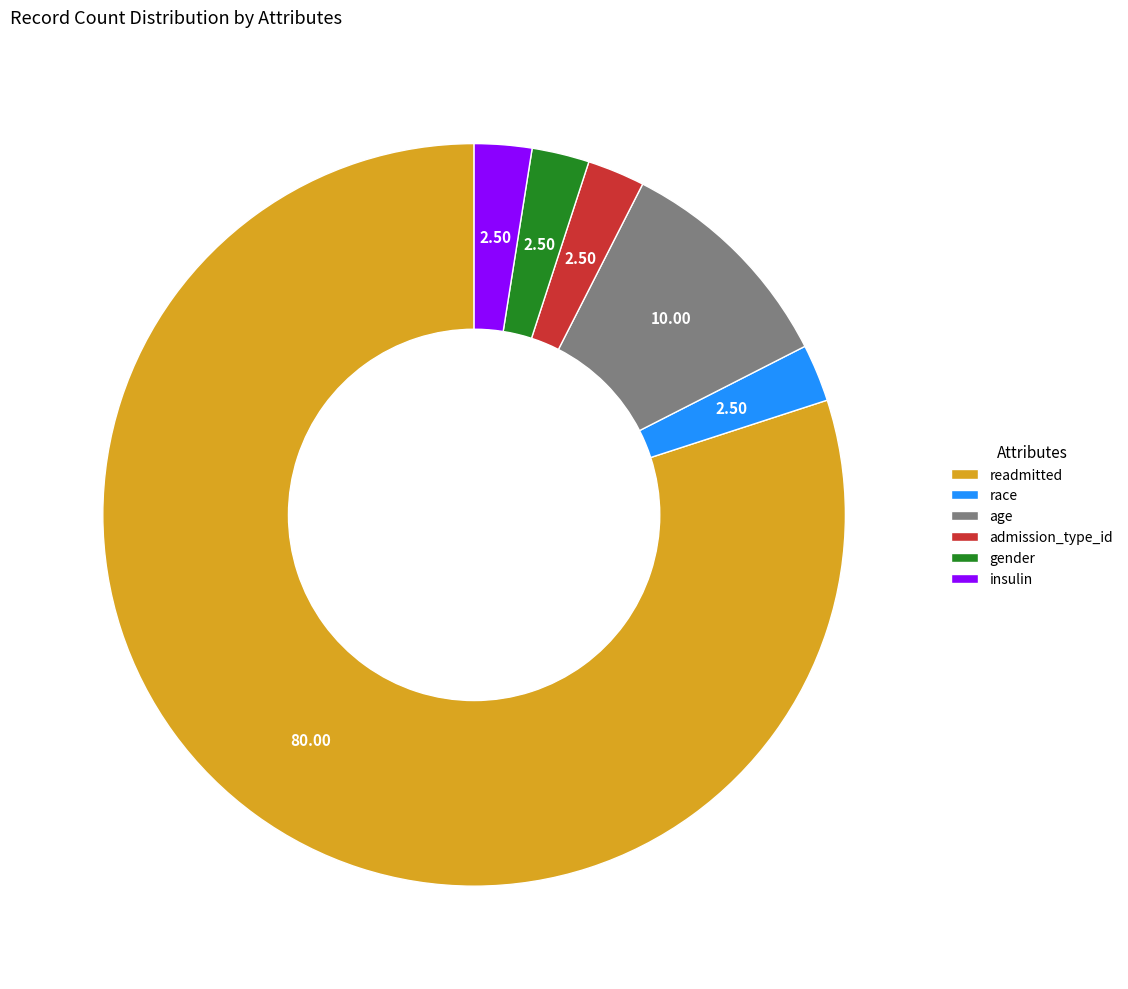

Approximately how many times larger is the value at admission_type_id compared to race?

1.0